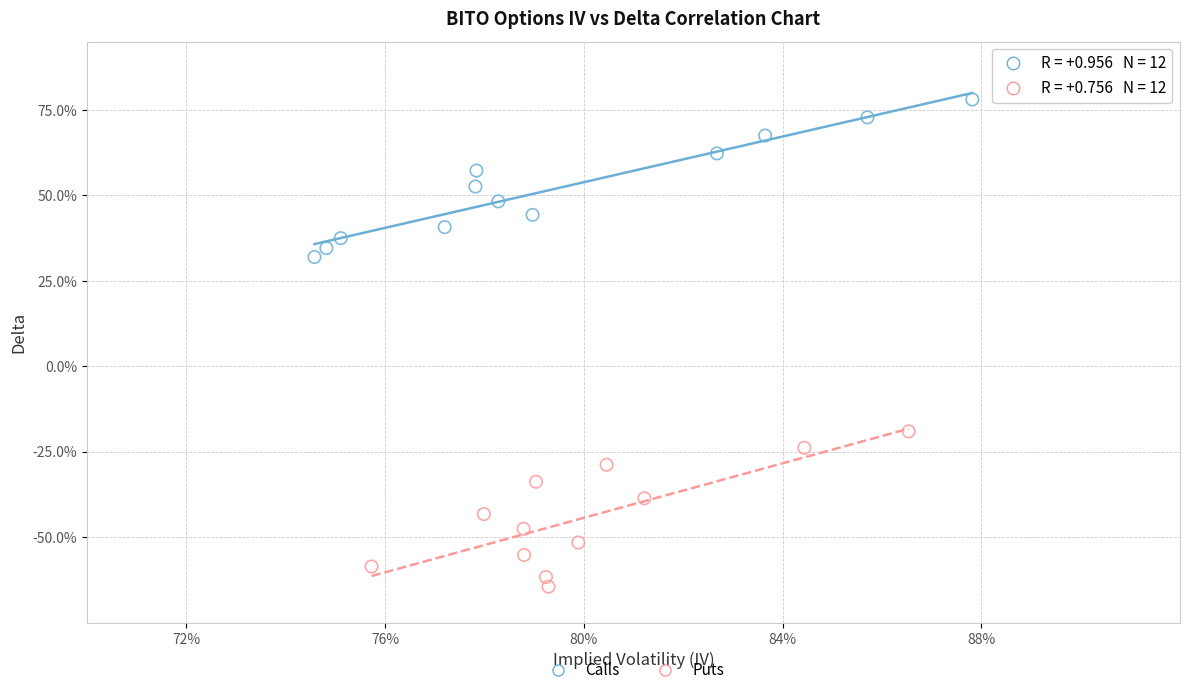

Which series reaches the minimum Y coordinate?

Puts